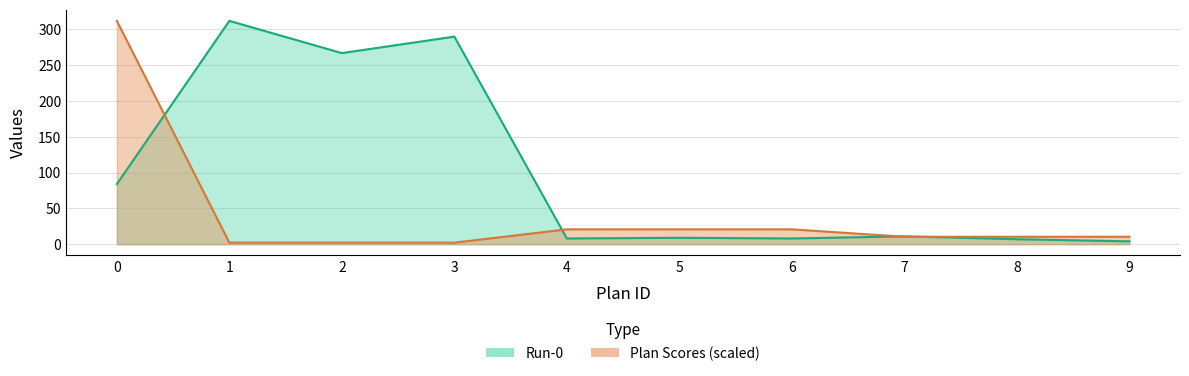

List the series in order of their overall mean, highest first.

Run-0, Plan Scores